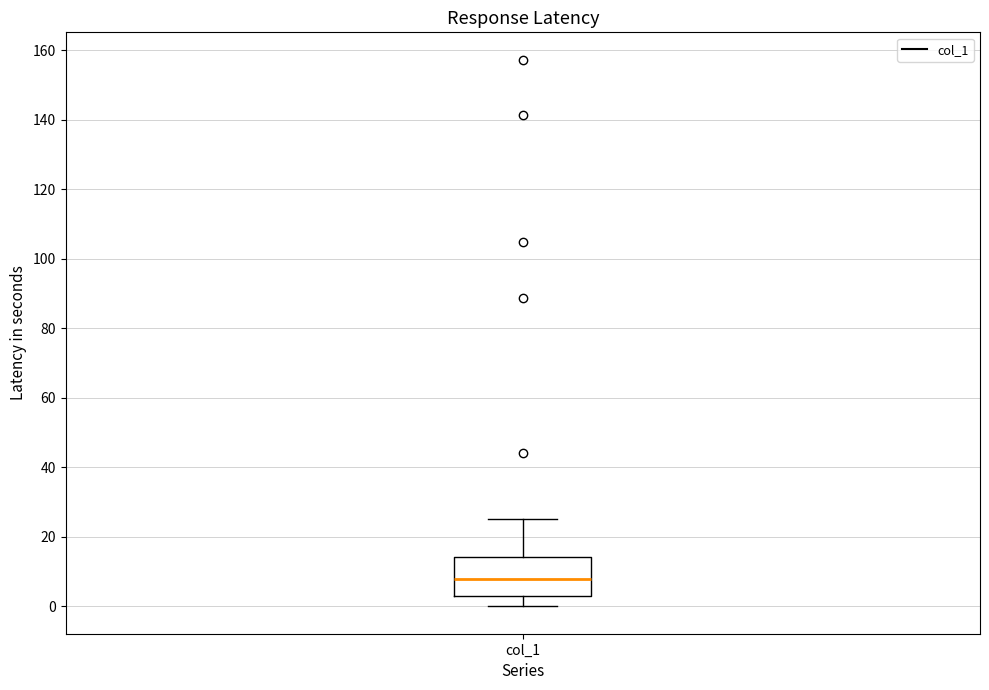

Read this box plot against the y-axis: the position of the median line, the range covered by the box, and the ends of both whiskers. The values are not printed on the chart, so give them approximately, as read against the axis.

median 8, box 2 to 14, whiskers 0 to 26